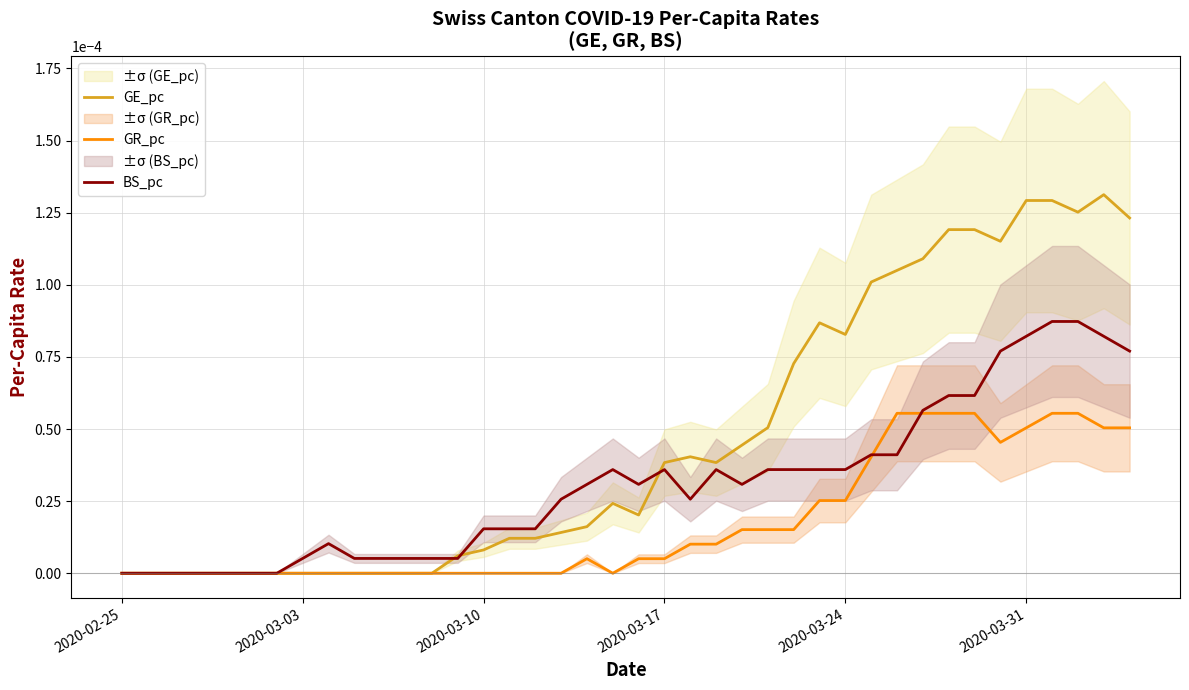

Rank the series by their maximum value, from lowest to highest.

GR_pc, BS_pc, GE_pc